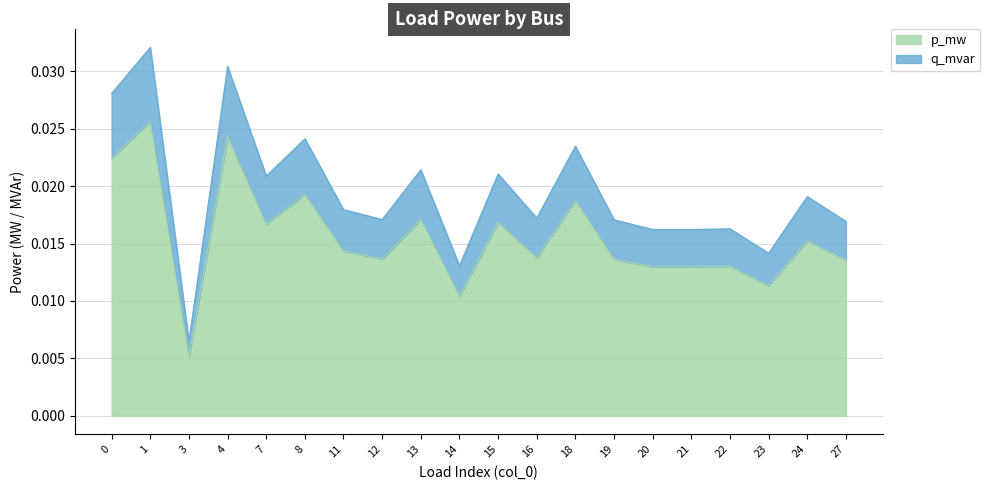

What is the sum of all p_mw values?

0.3